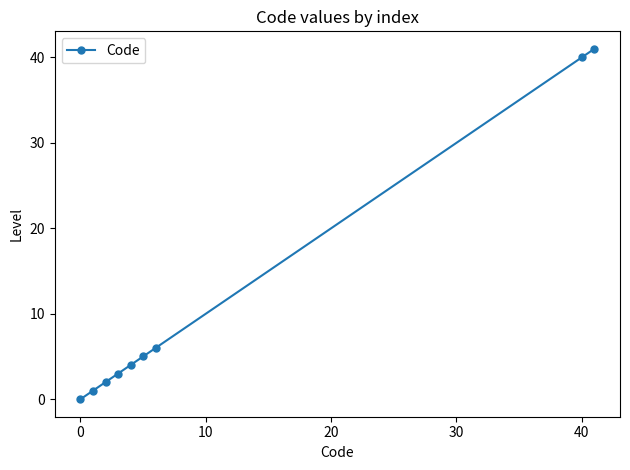

How many data points does each series have?

9